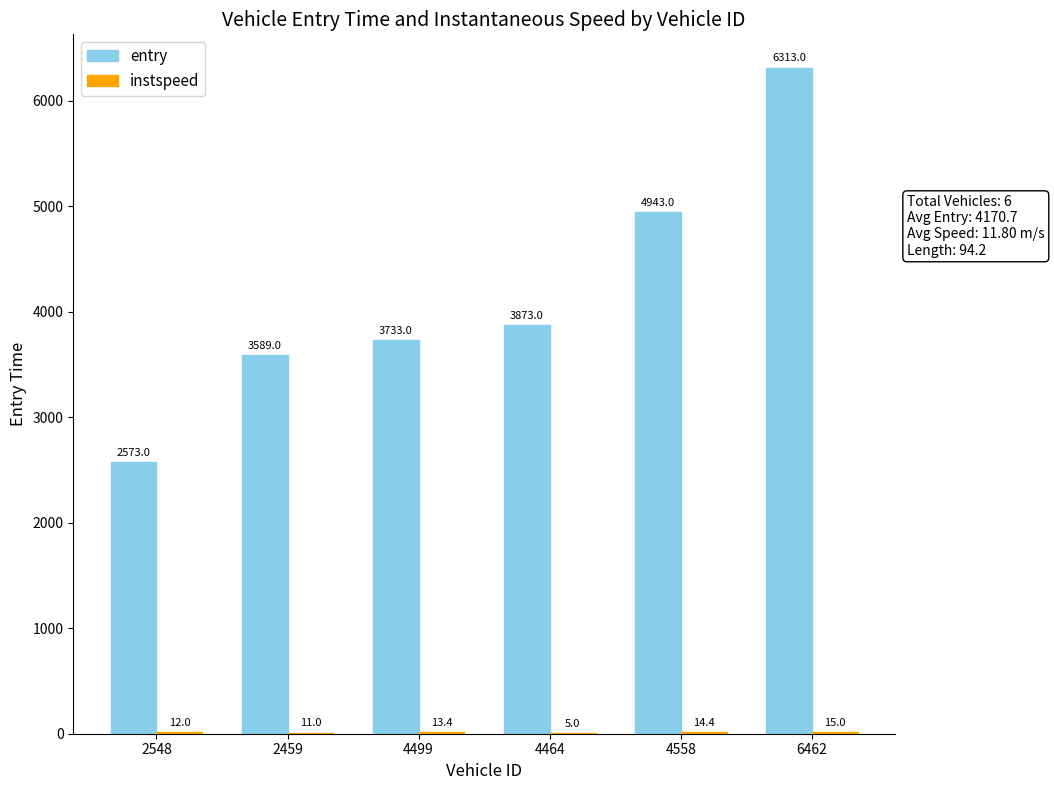

What value does the entry series have at 4464?

3873.0